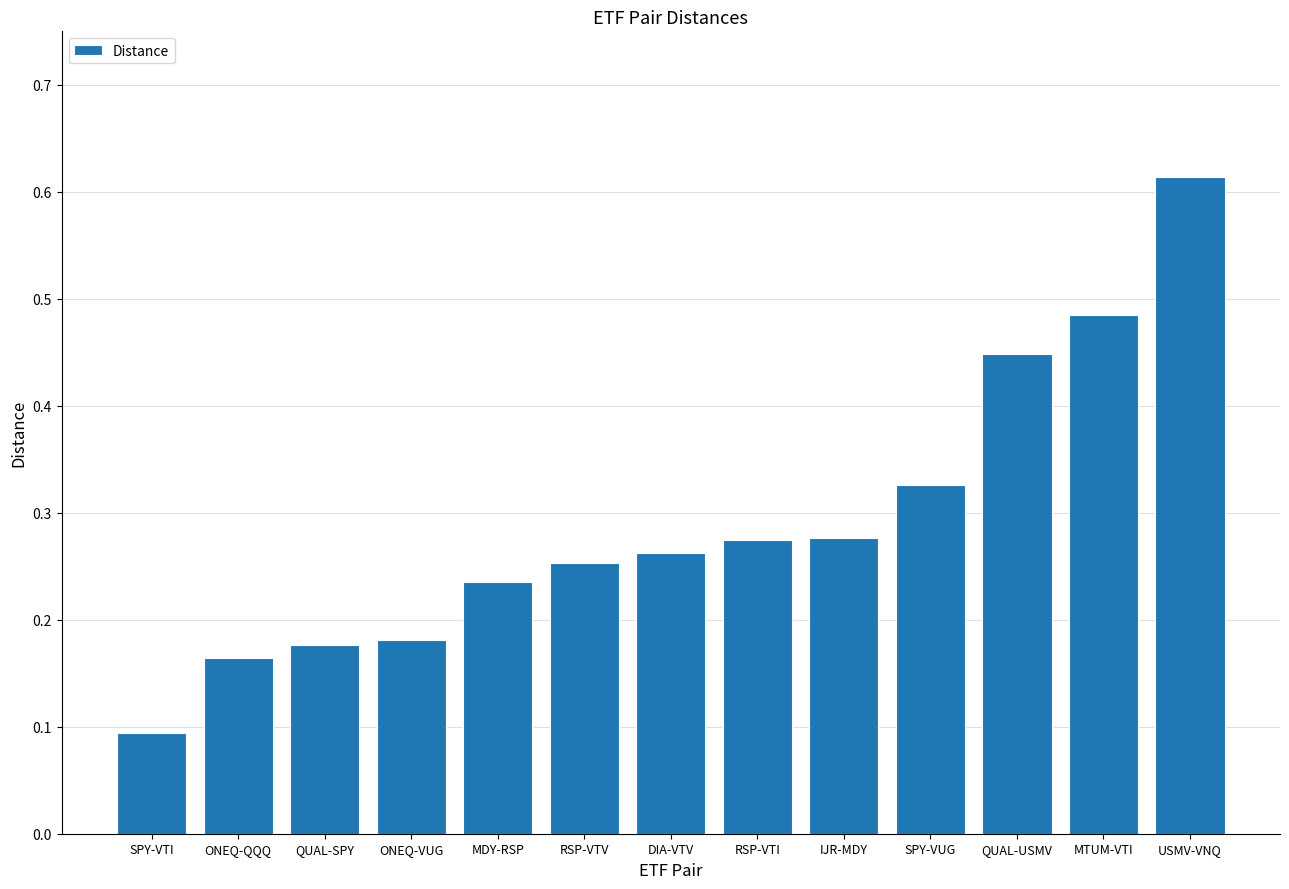

Where is the data nearest to the value 0?

SPY-VTI